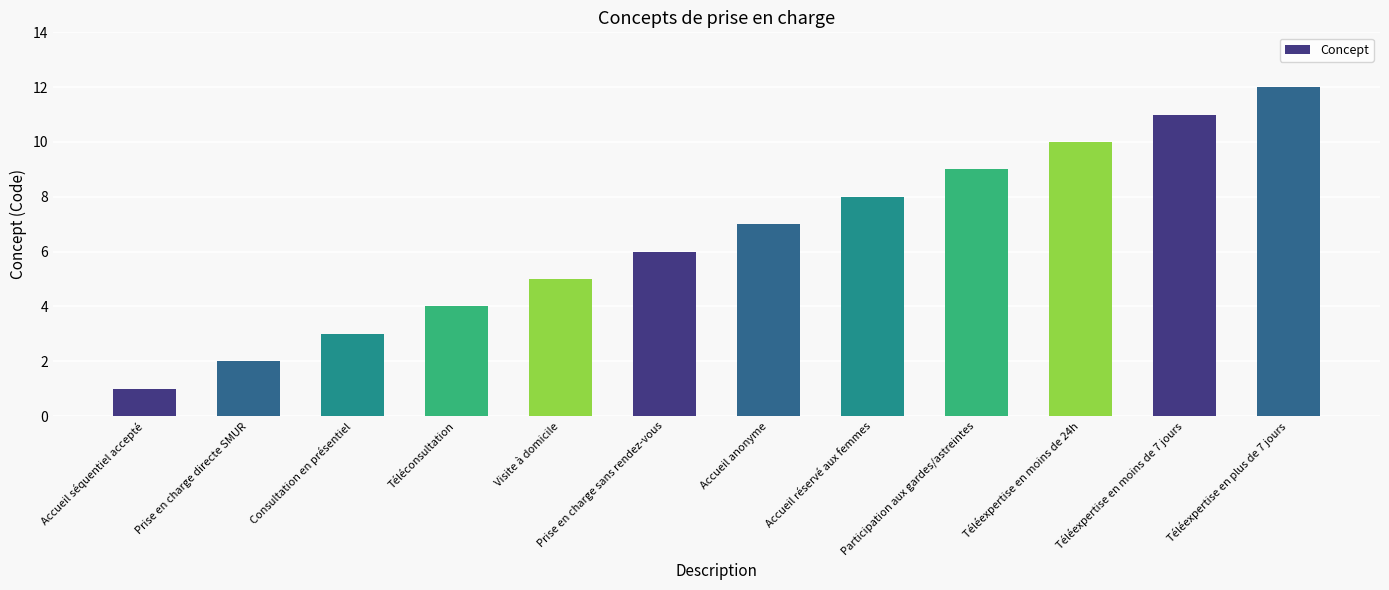

What is the label of the 3rd bar from the left?

Consultation en présentiel